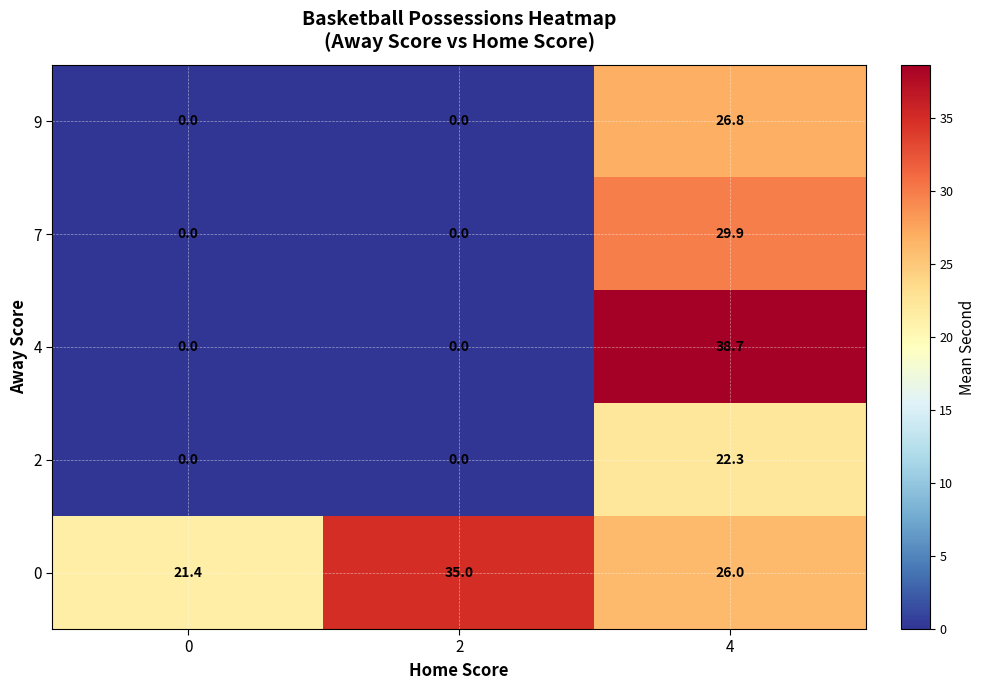

True or false: 9 has a value of 12.1 at 2.

False